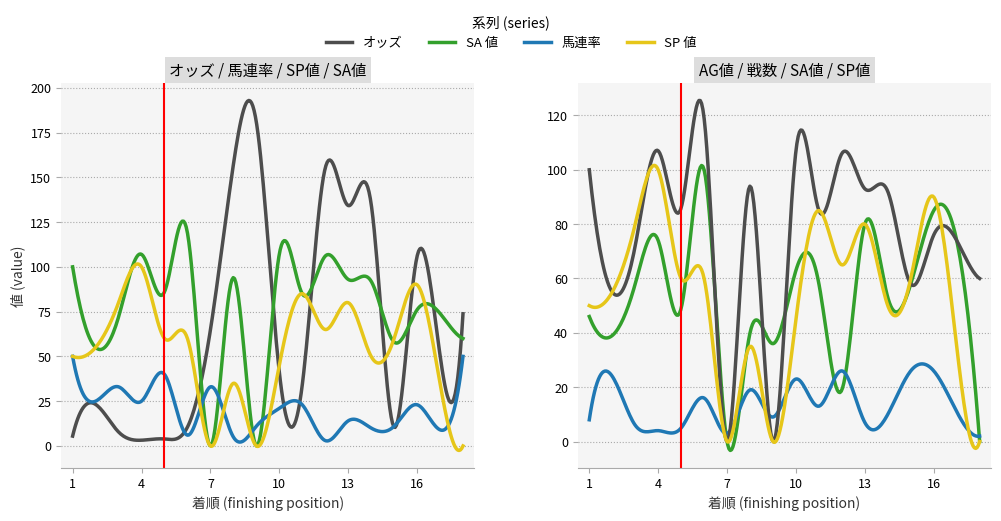

What is the difference between the maximum and minimum values in the オッズ series?

177.7